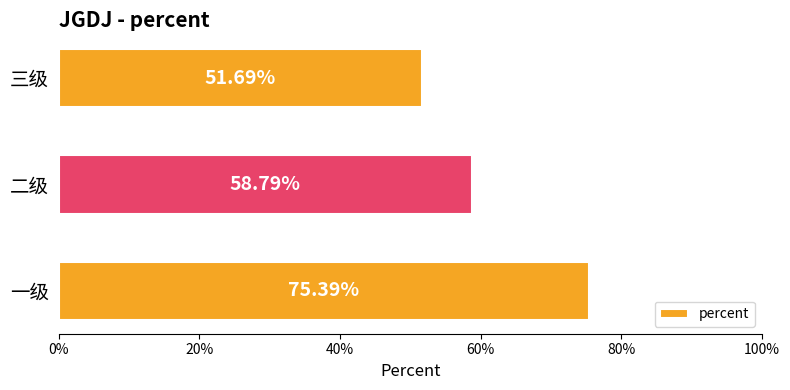

Does the chart contain any negative values?

No